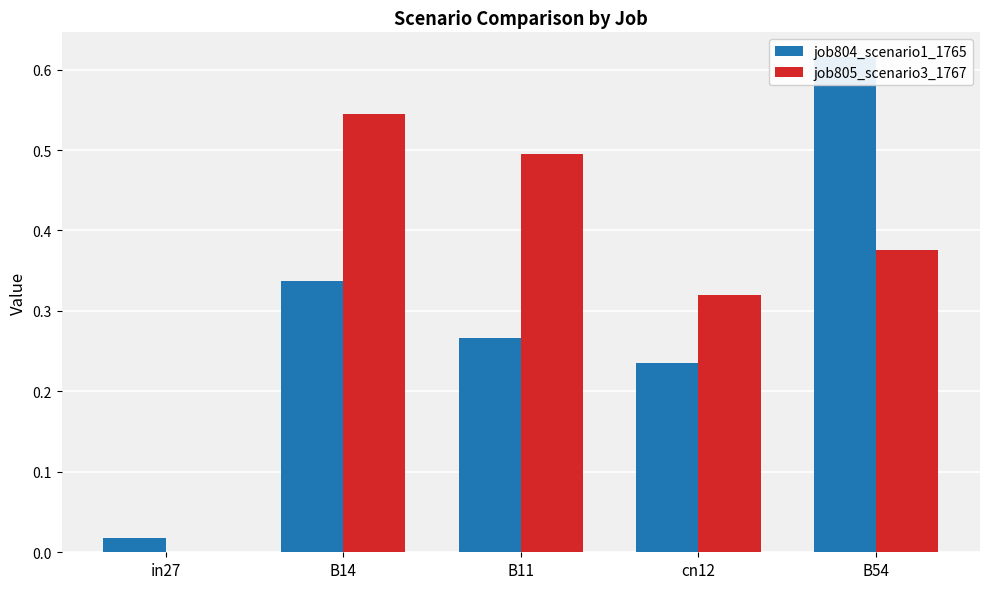

Reading left to right, extract all data points from this chart.

job804_scenario1_1765: in27=0.0	B14=0.3	B11=0.3	cn12=0.2	B54=0.6
job805_scenario3_1767: in27=0.0	B14=0.5	B11=0.5	cn12=0.3	B54=0.4